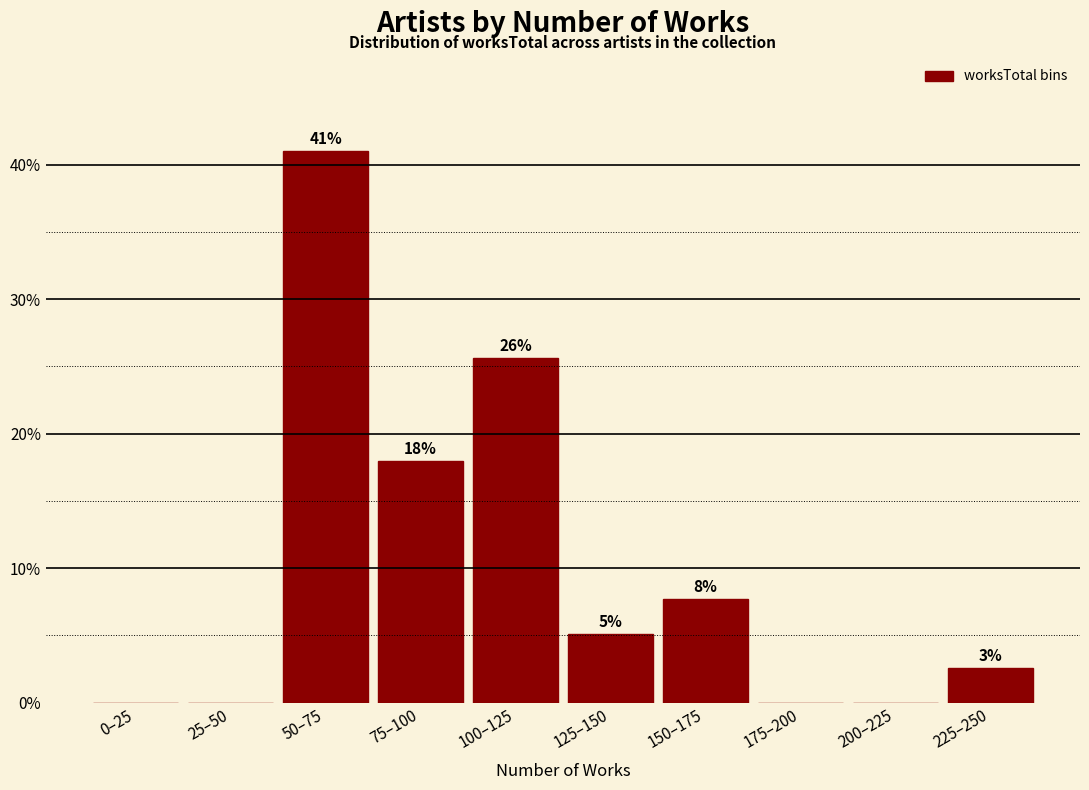

Are the bars horizontal?

No